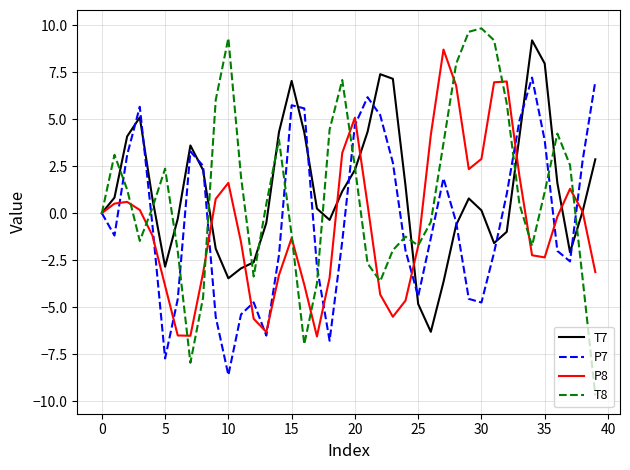

Is this an area chart (filled region under the line)?

No